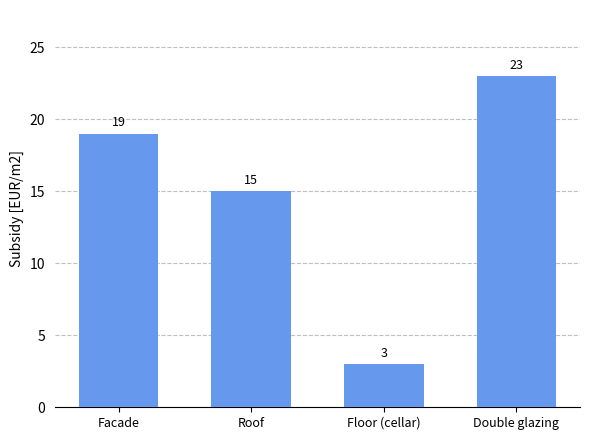

Reading left to right, list all the values displayed in this chart.

19	15	3	23